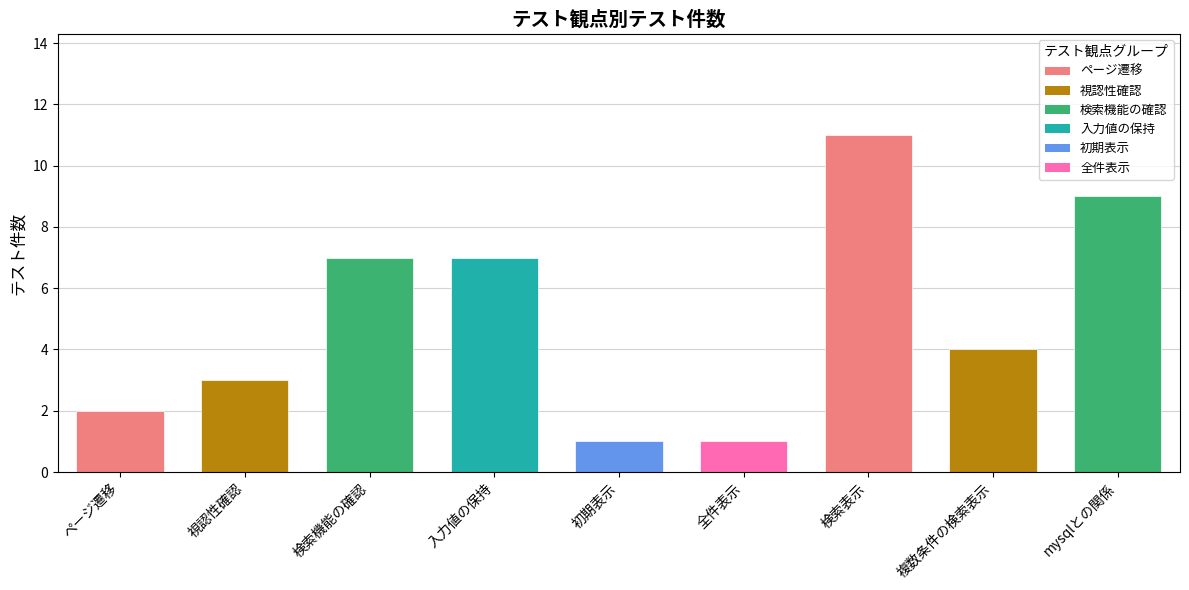

What is the minimum value shown in the chart?

1